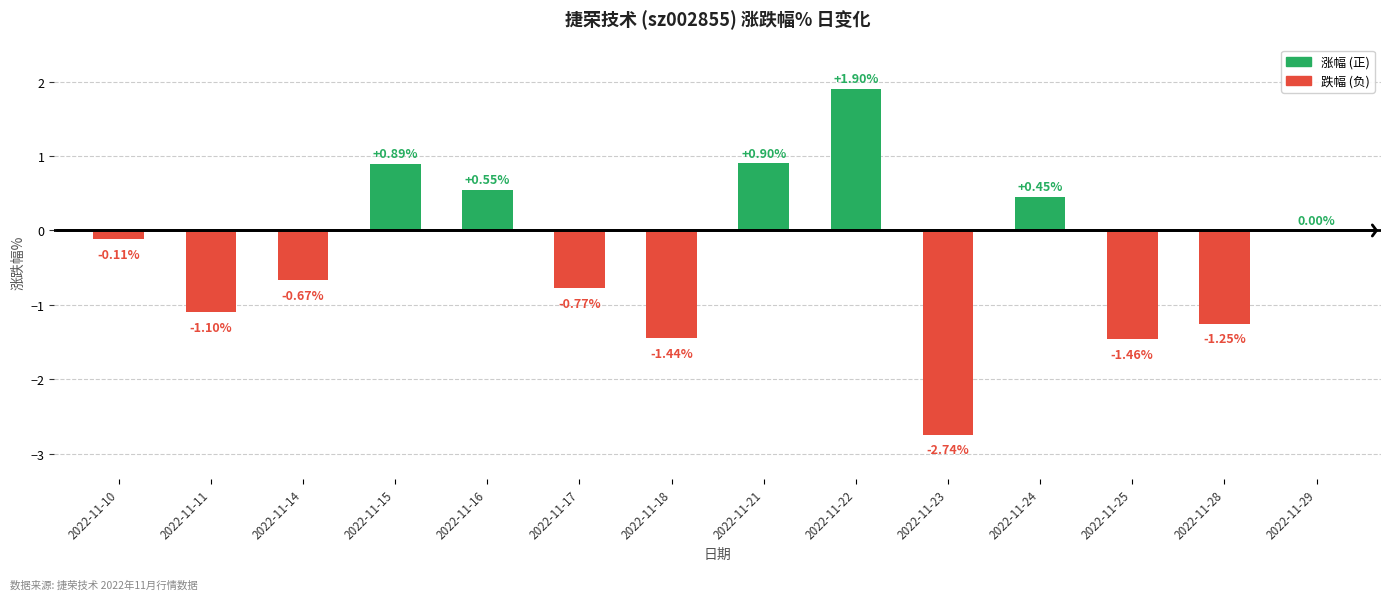

How many series are shown in this chart?

1